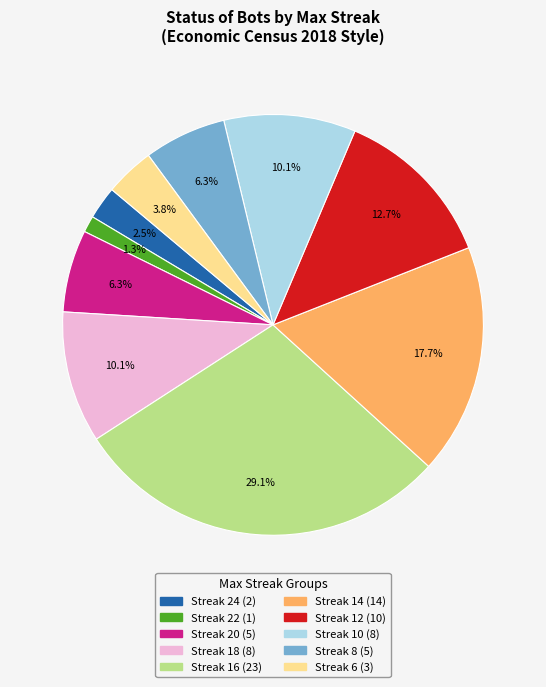

Is there a majority slice in this chart?

No